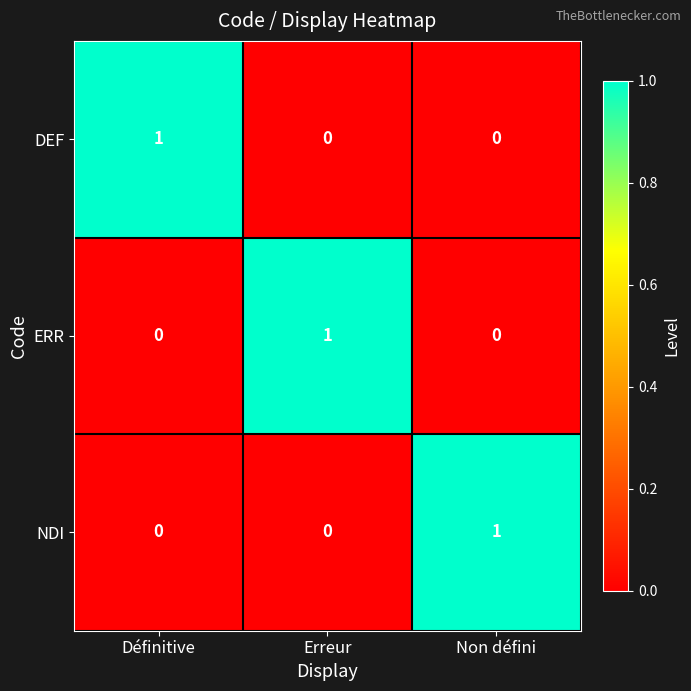

Count the ERR values in the range 0 to 1.

3